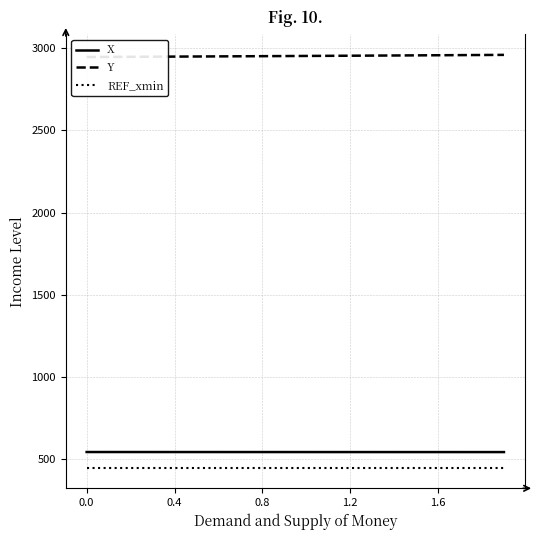

What is the value of the X point at the 2nd from the left?

545.1